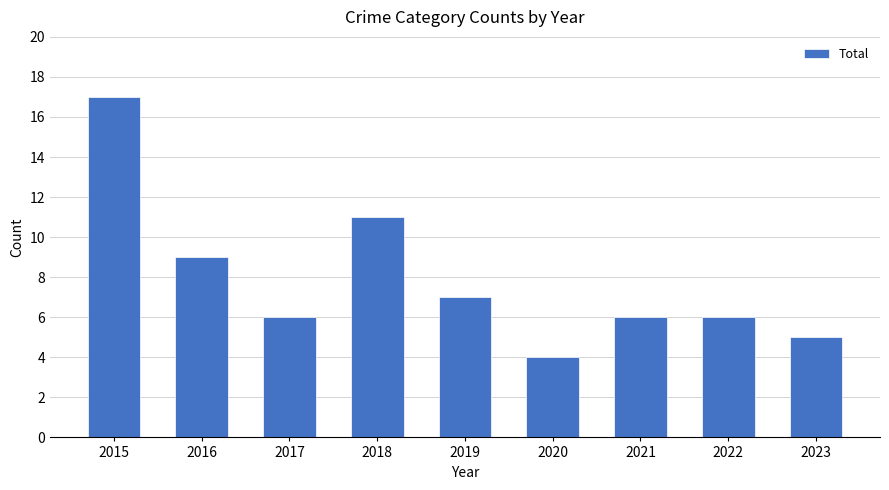

What is the ratio of the value at 2019 to the value at 2023?

1.4